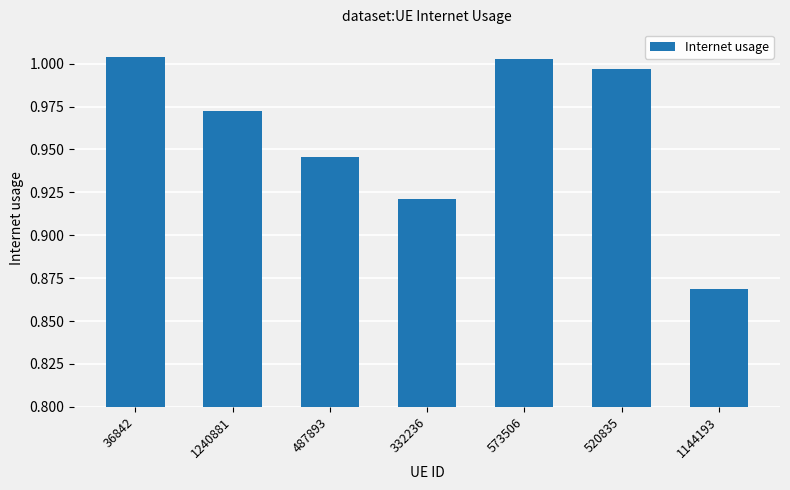

Which label corresponds to the smallest value in the chart?

1144193